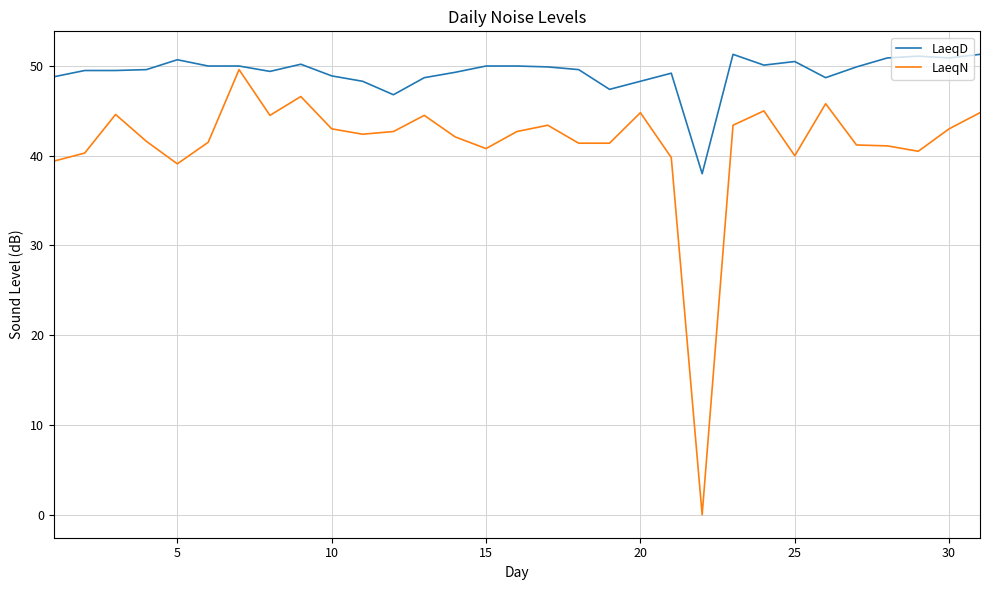

Which series has the largest range (max minus min)?

LaeqN